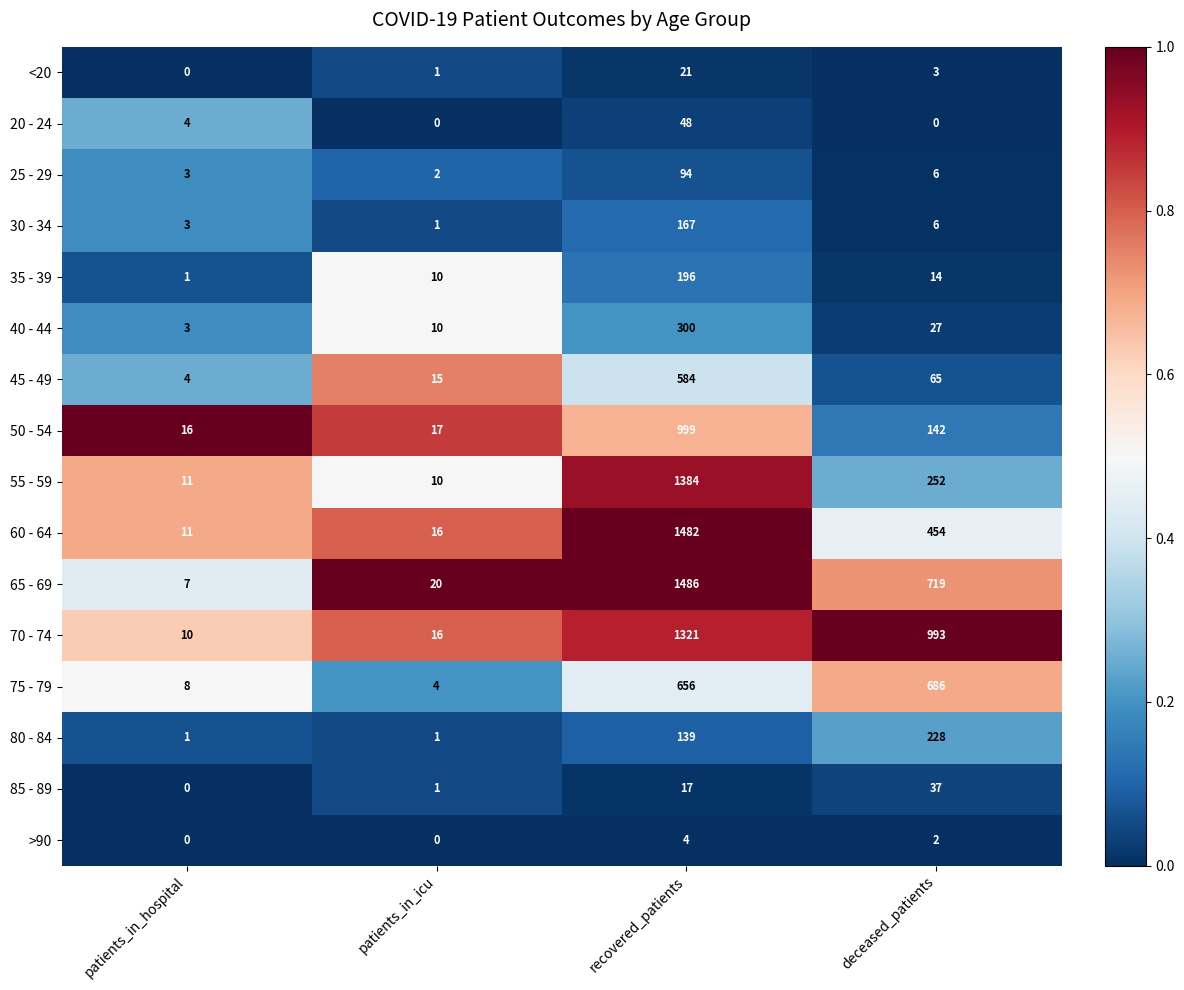

At how many categories does at least one series exceed 0?

4